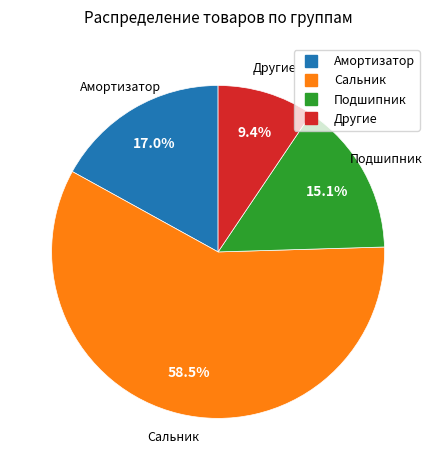

What percentage is the Подшипник slice, to the nearest percent?

15%